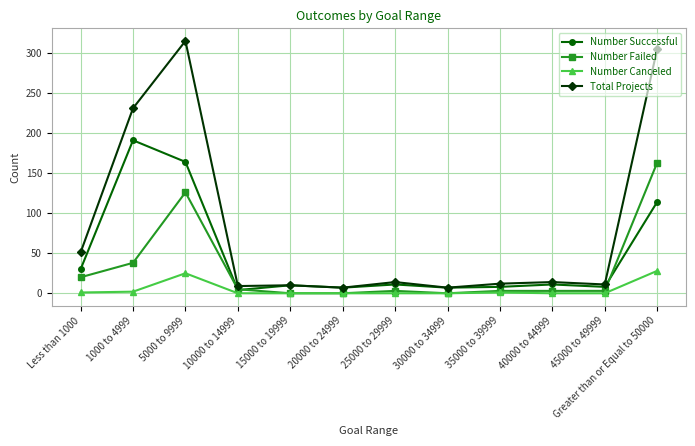

What is the spread (max minus min) of values at 25000 to 29999?

14